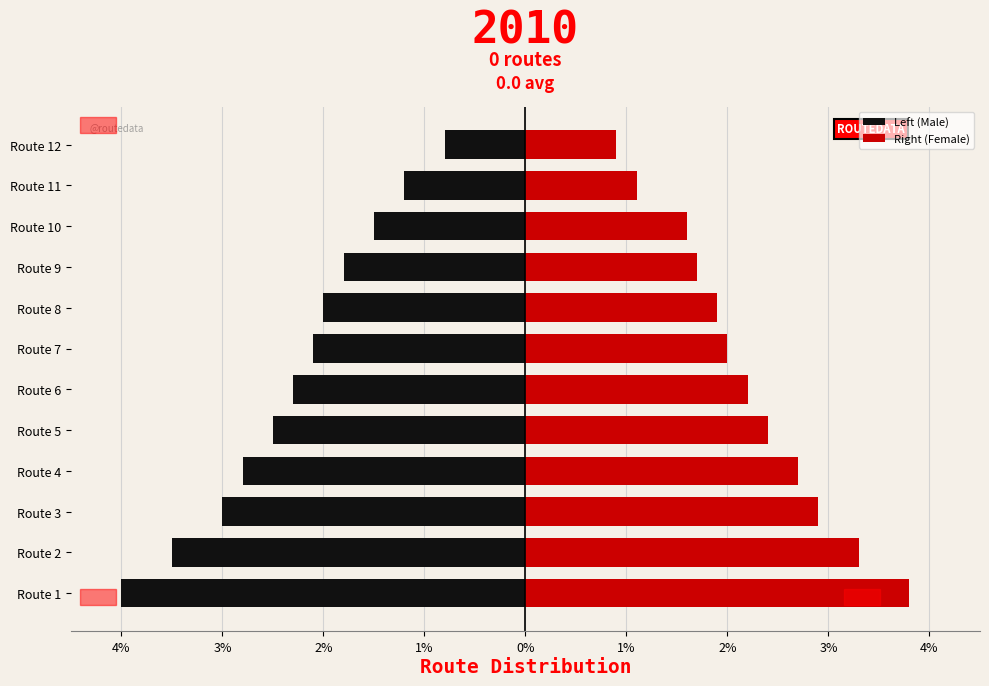

What is the sum of the Left (Male) values at Route 4 and Route 7?

-4.9